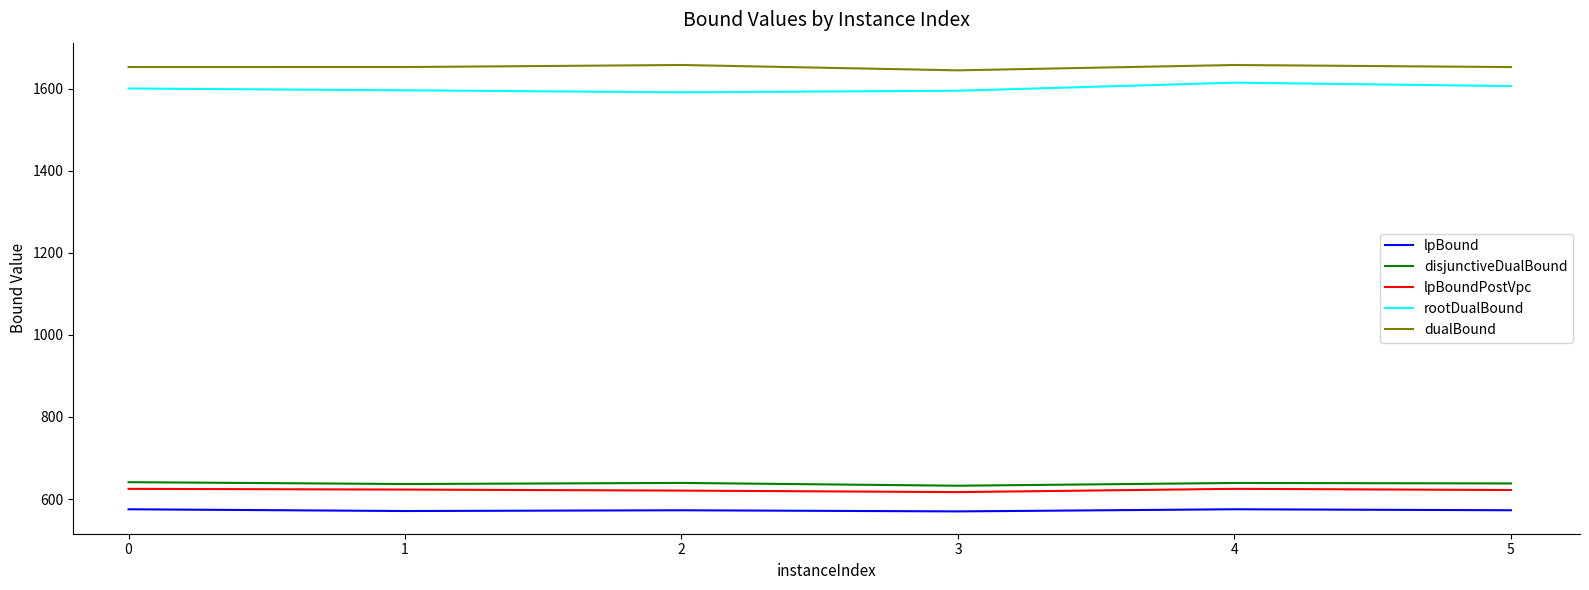

The dualBound series shows 1657.9 at 2. True or false?

True